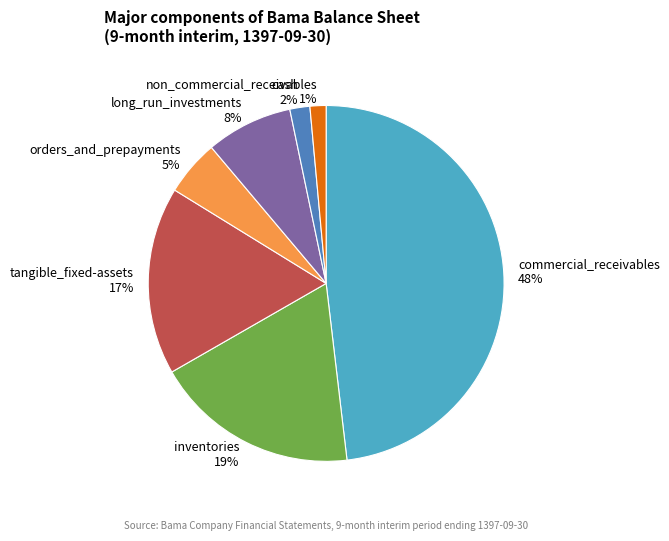

Is there any slice that represents more than half of the pie?

No